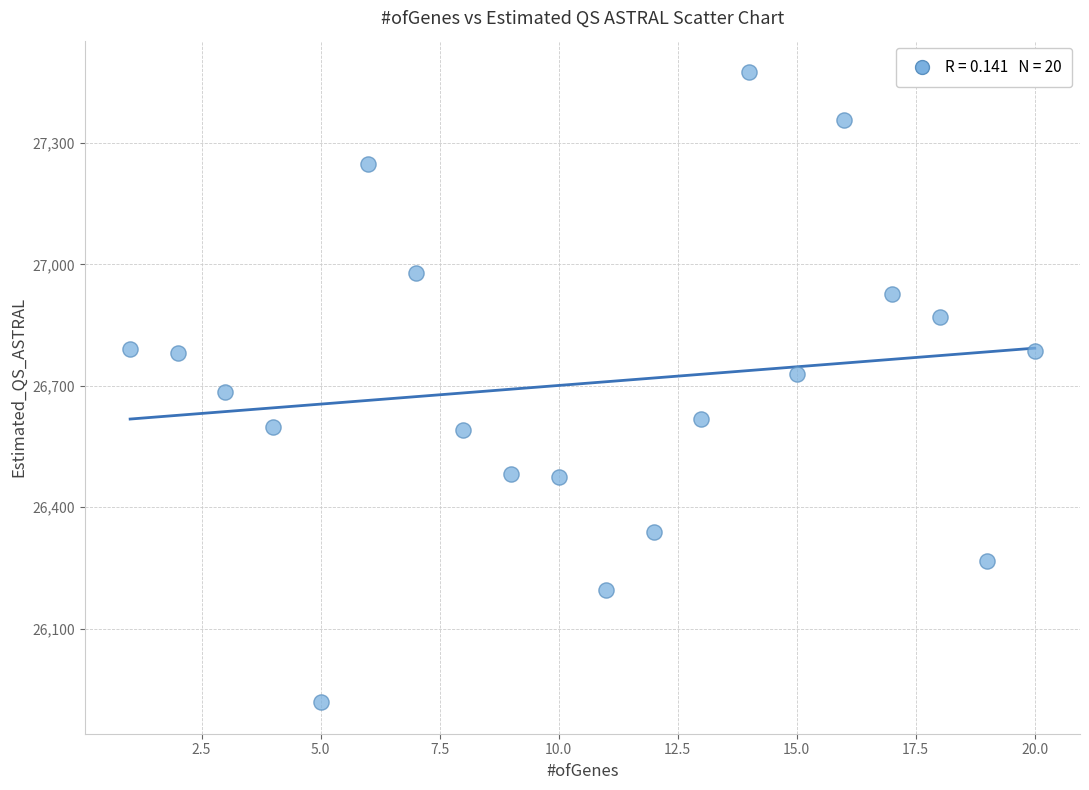

What is the range of X values (max minus min)?

19